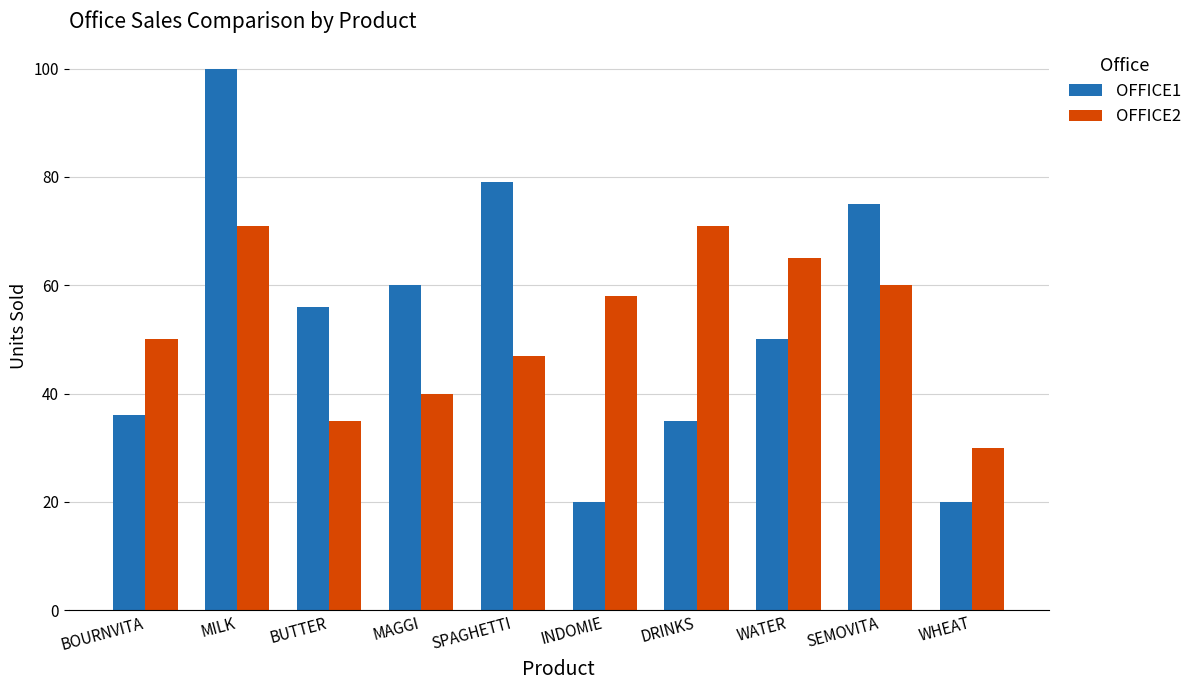

What is the difference between the maximum and minimum values in the OFFICE2 series?

41